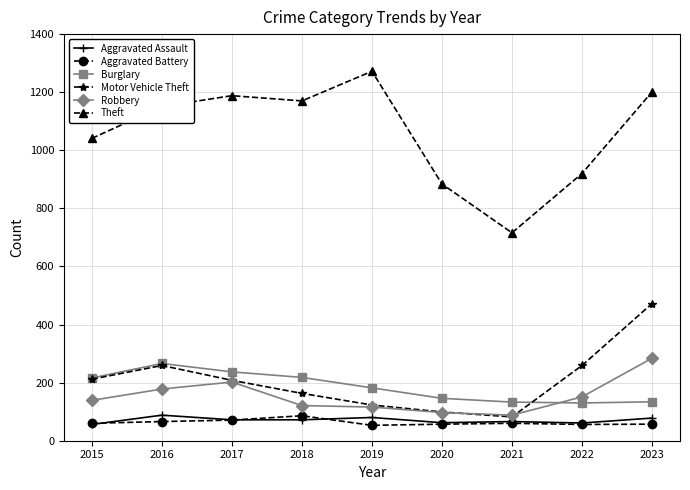

Does the chart display data point markers on the line(s)?

Yes